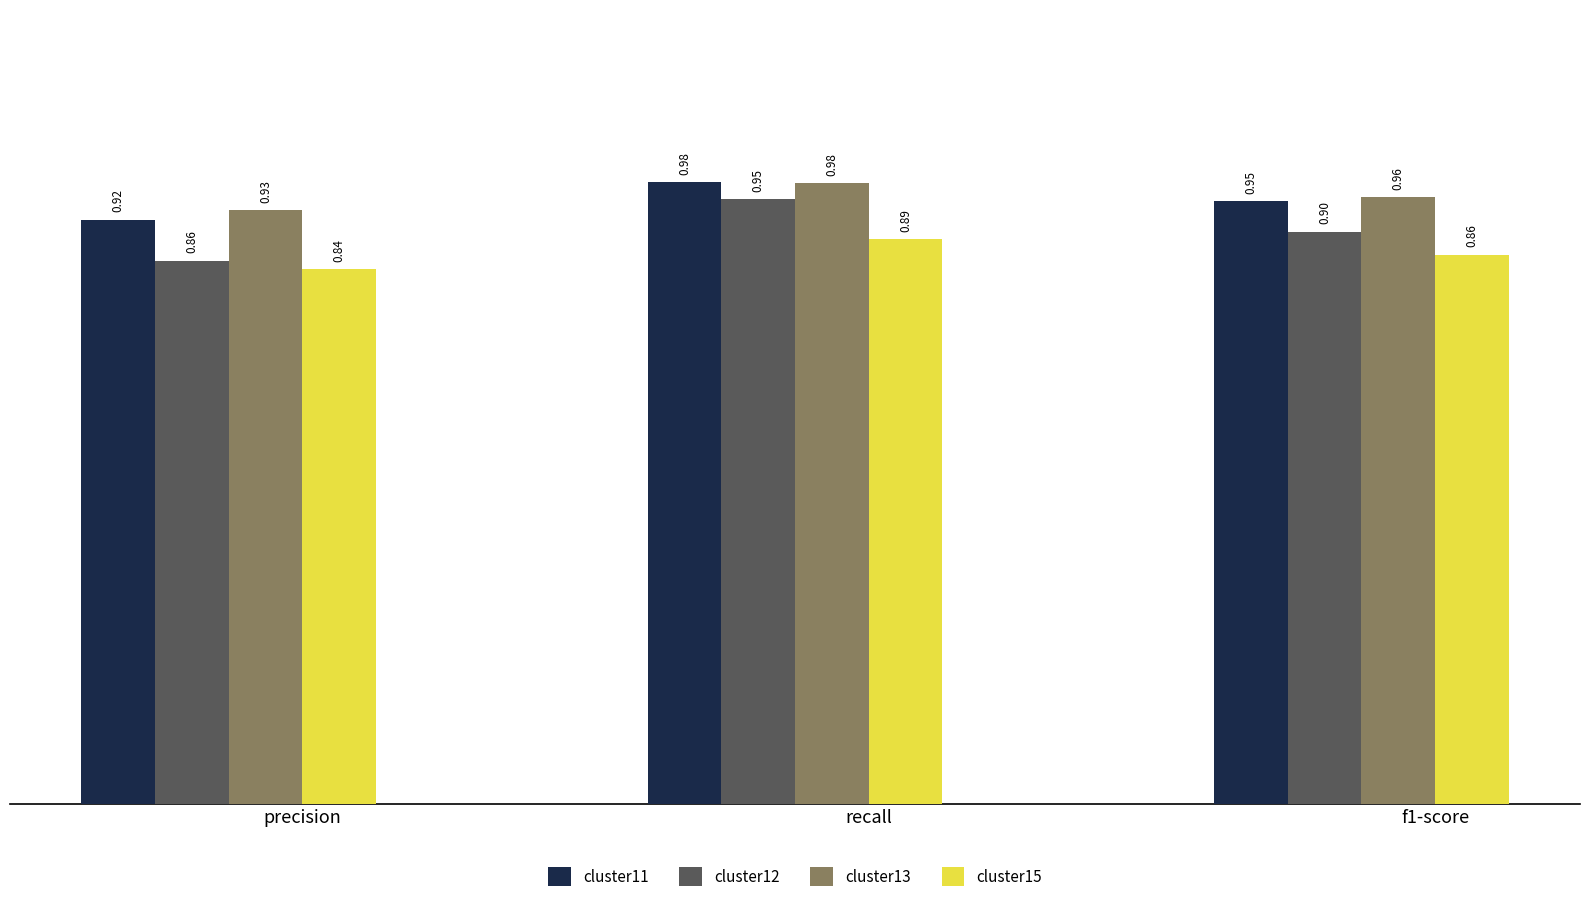

How many distinct data groups are displayed?

4